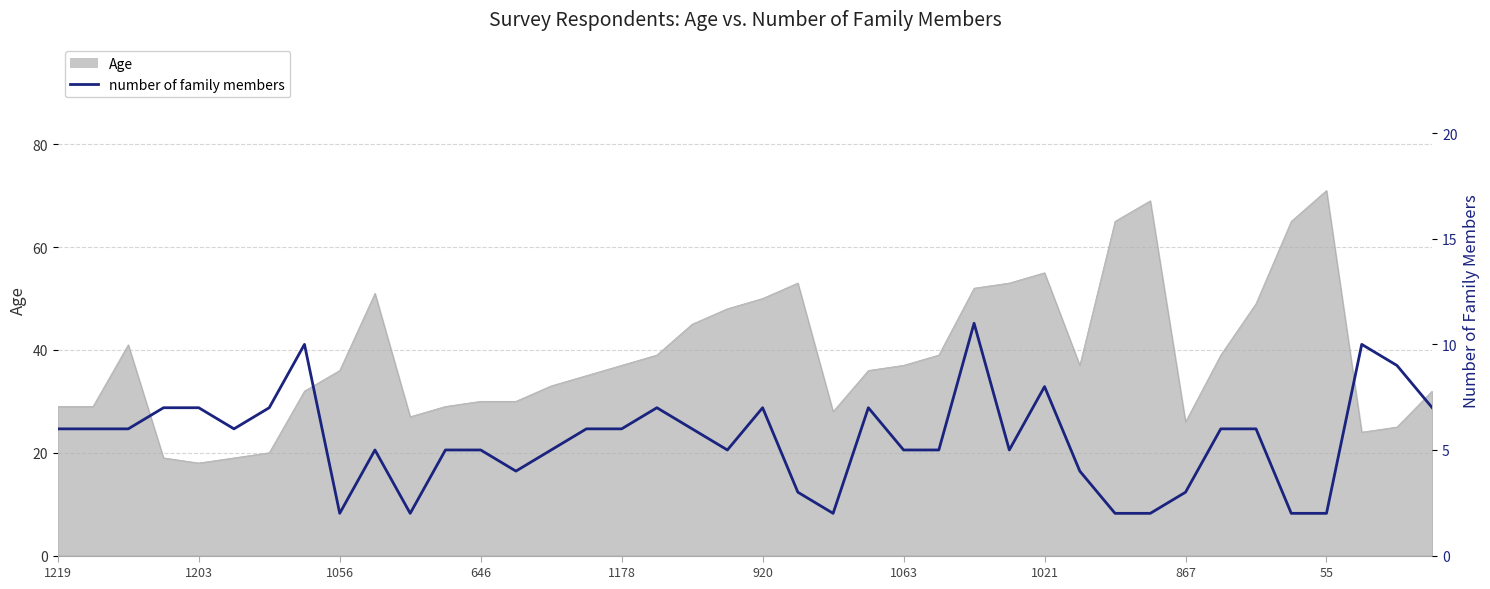

The chart shows a value of 5 at 26. True or false?

False